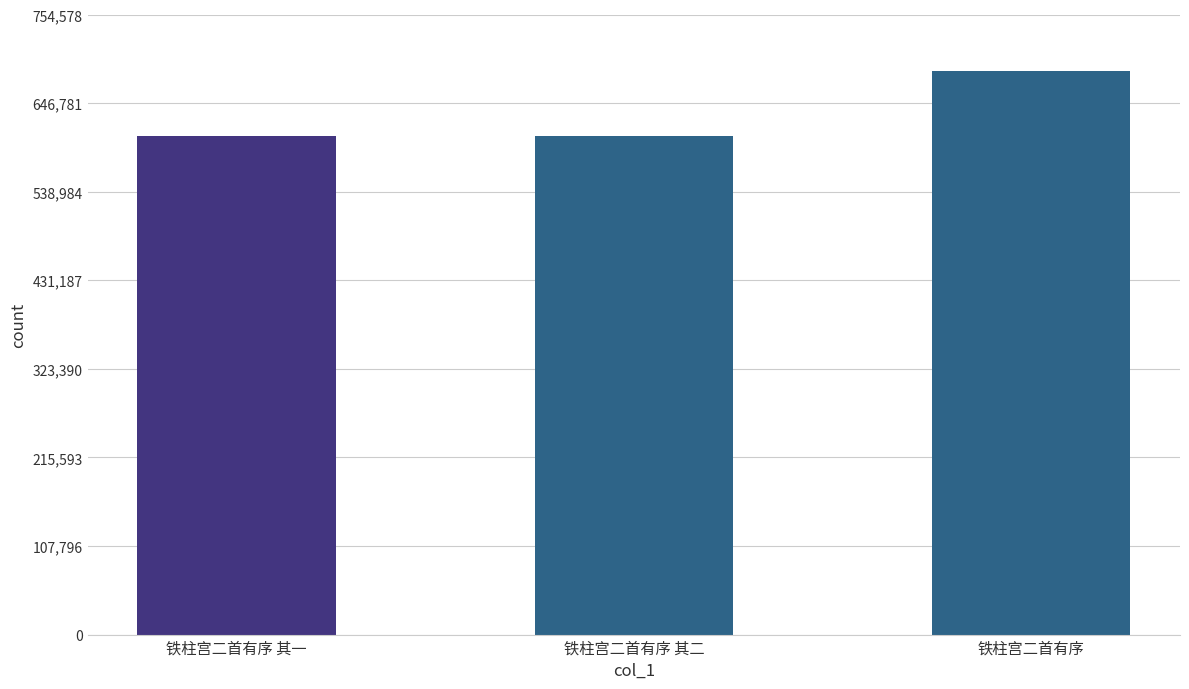

Read the value at 铁柱宫二首有序 其二.

606337